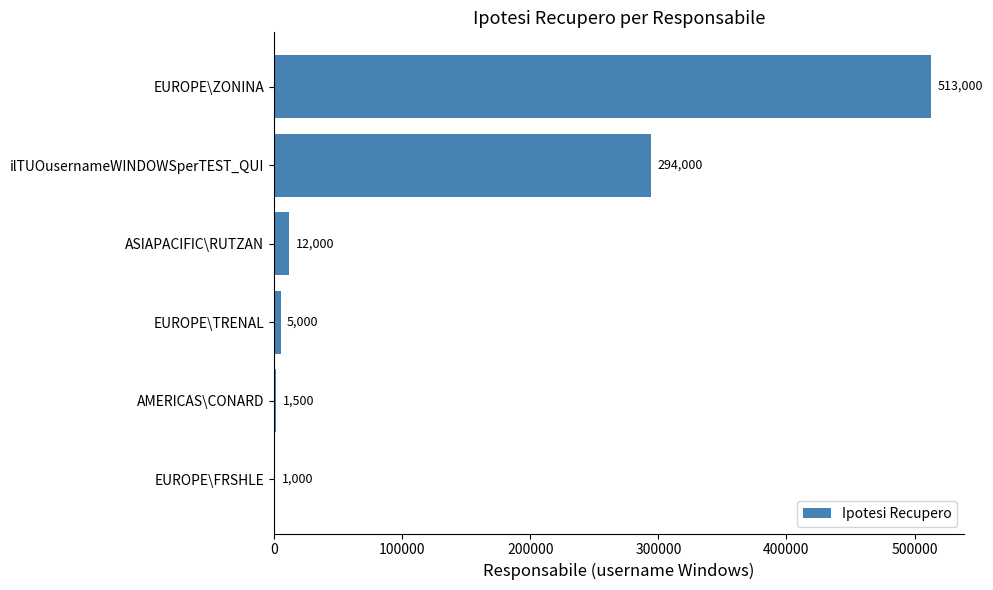

Reading top to bottom, list all the values displayed in this chart.

EUROPE\ZONINA=513000	ilTUOusernameWINDOWSperTEST_QUI=294000	ASIAPACIFIC\RUTZAN=12000	EUROPE\TRENAL=5000	AMERICAS\CONARD=1500	EUROPE\FRSHLE=1000